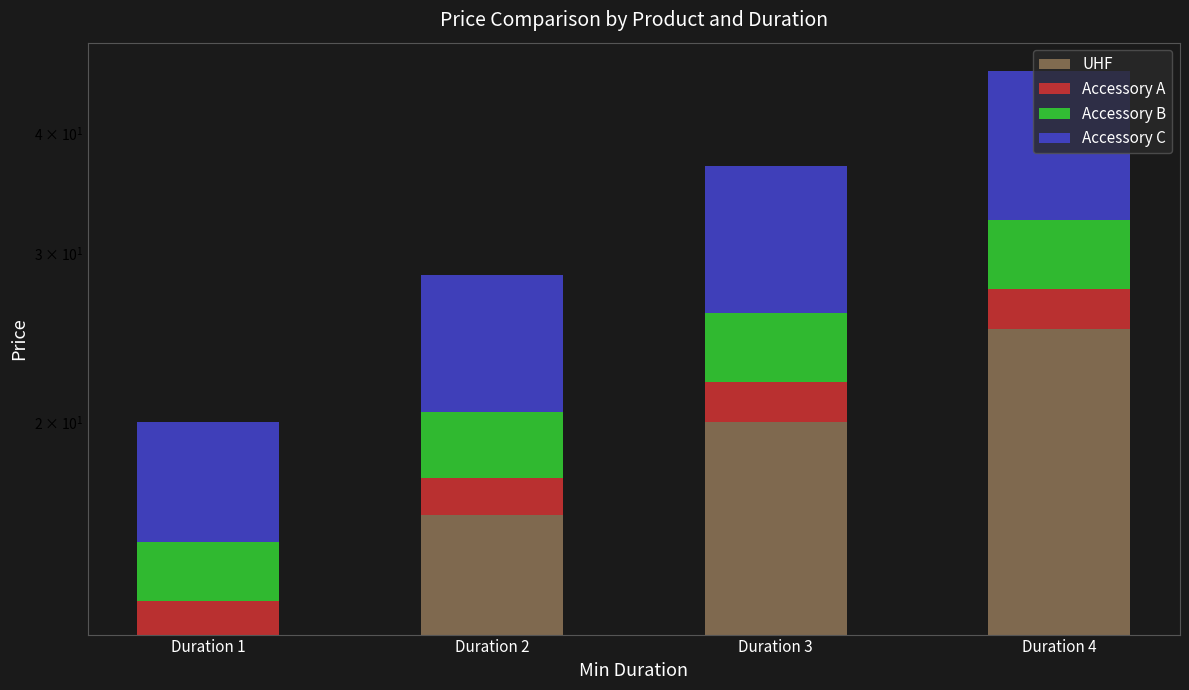

At which category is the sum across all series the highest?

Duration 4